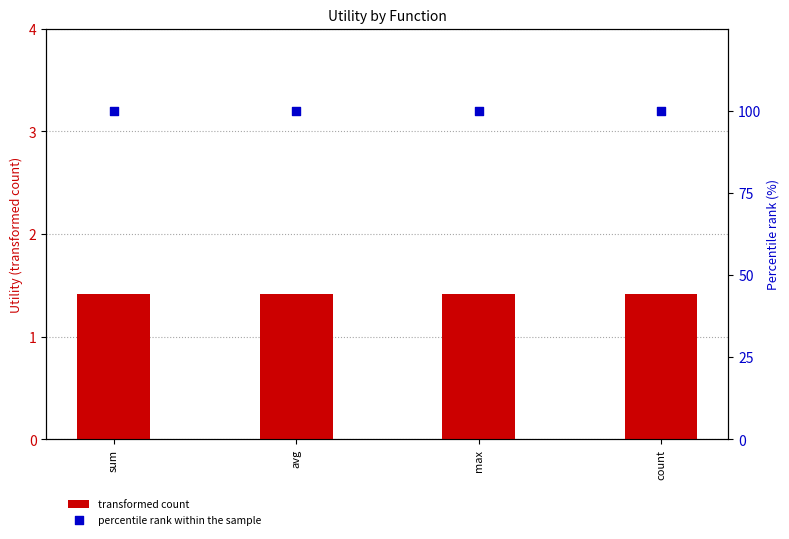

Which series has the largest total across all categories?

percentile rank within the sample